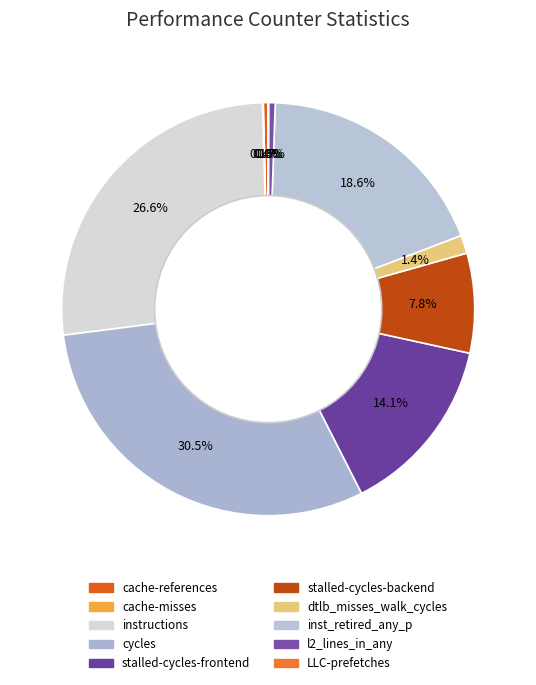

To the nearest percent, what is the difference between the l2_lines_in_any and inst_retired_any_p slice percentages?

18%